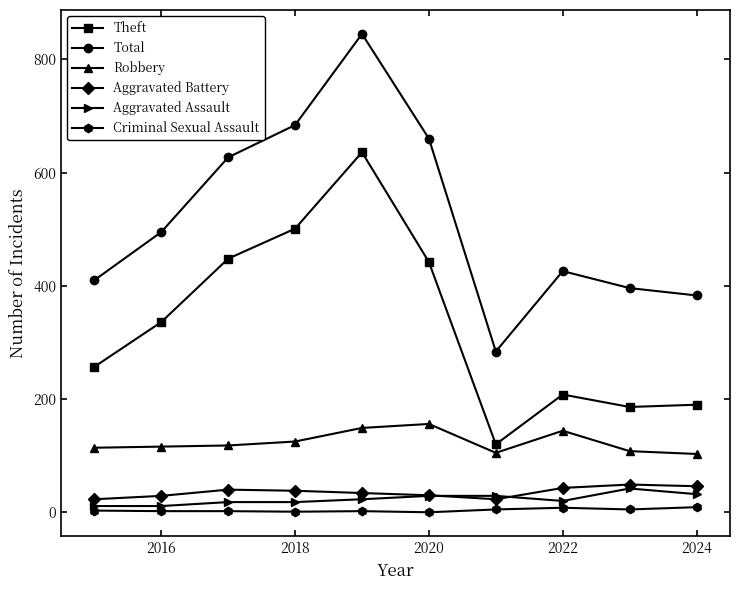

True or false: Aggravated Assault has more than 0 interior local peaks.

True